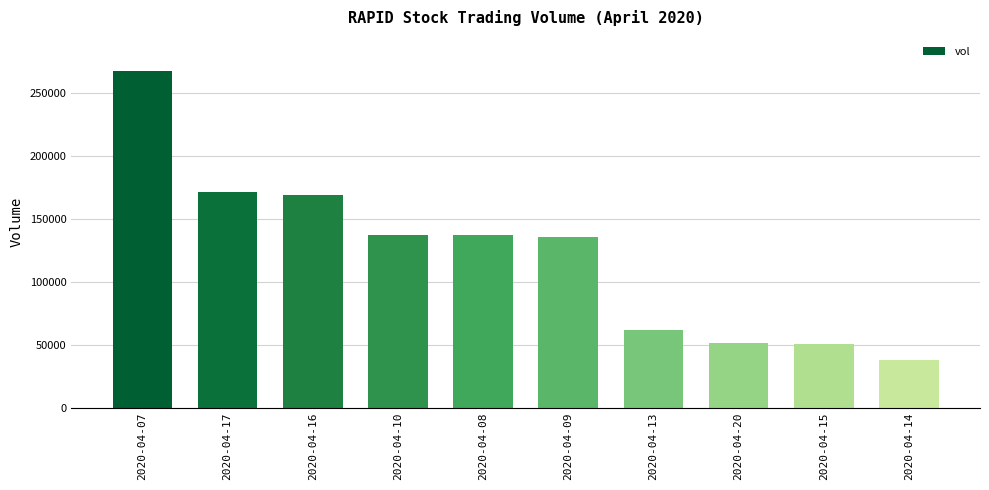

What is the change in value from 2020-04-07 to 2020-04-13?

-206300